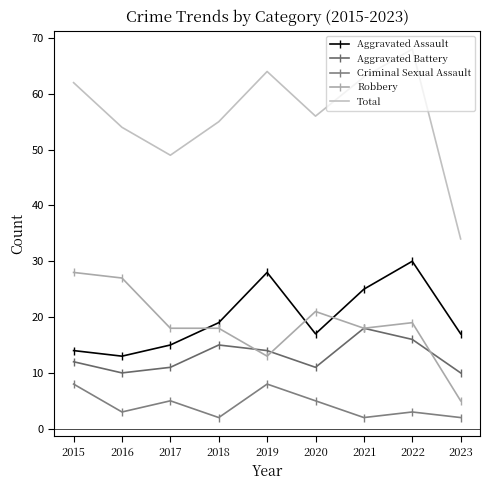

True or false: Robbery has a value of 18 at 2021.

True